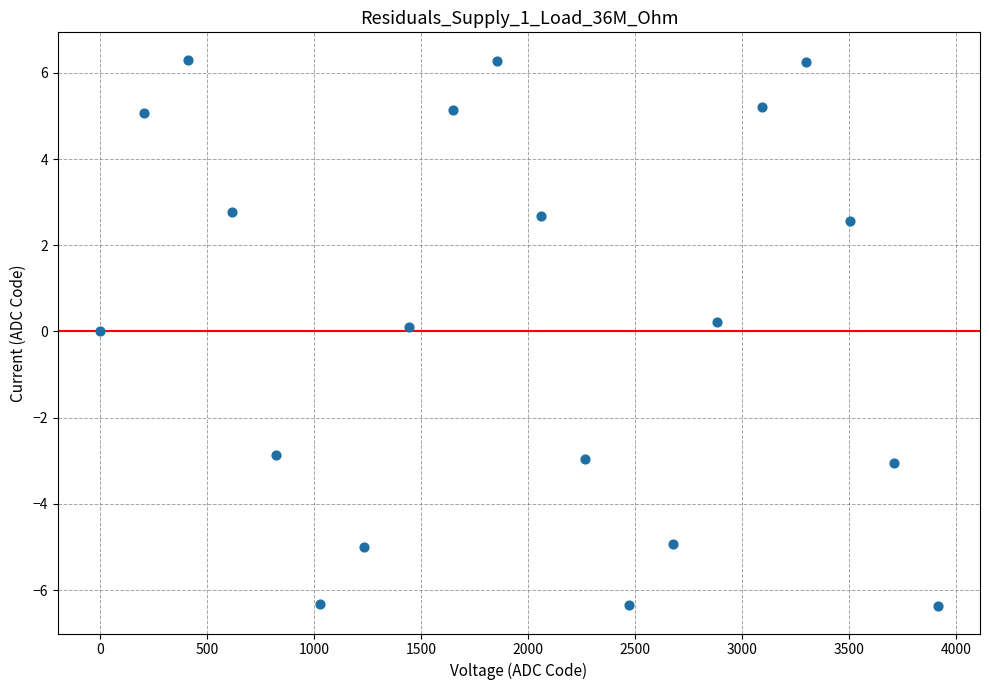

What is the range of X values (max minus min)?

3914.4